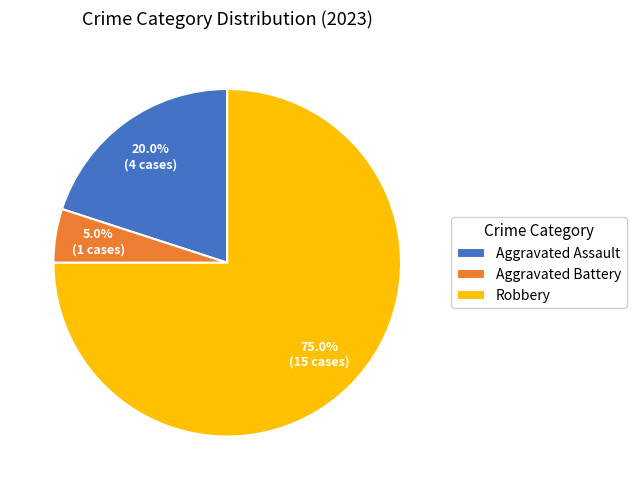

Does any single category account for the majority?

Yes